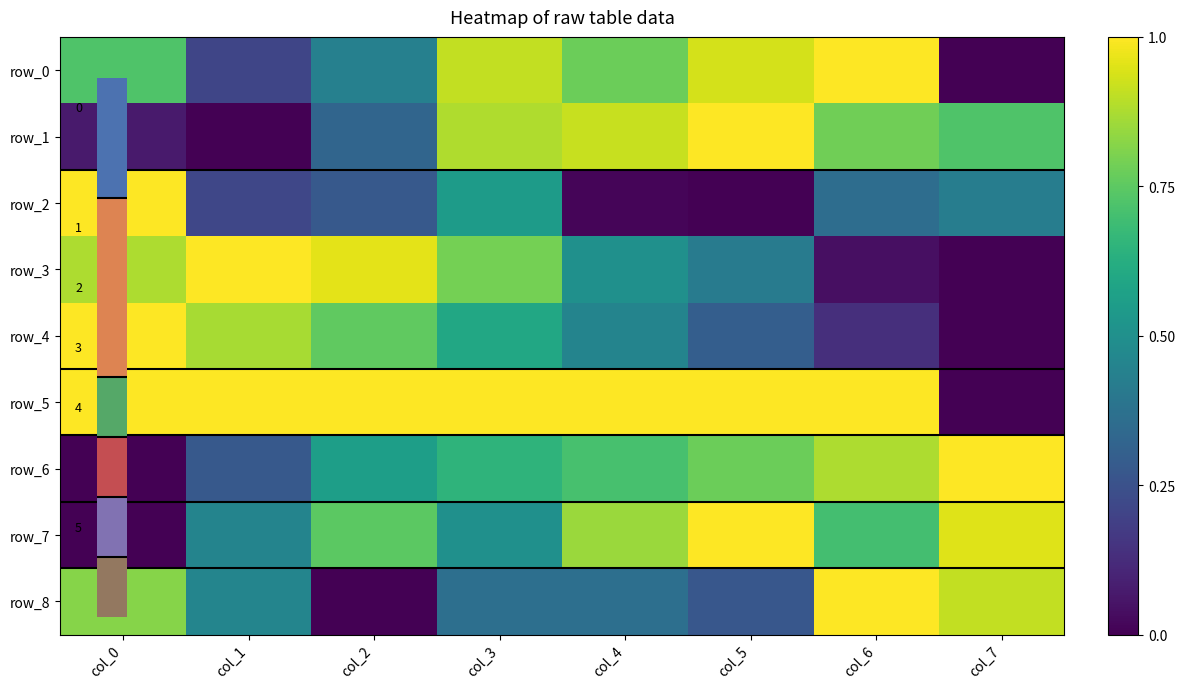

List the labels in order of row_8 value, smallest first.

col_2, col_5, col_3, col_4, col_1, col_0, col_7, col_6